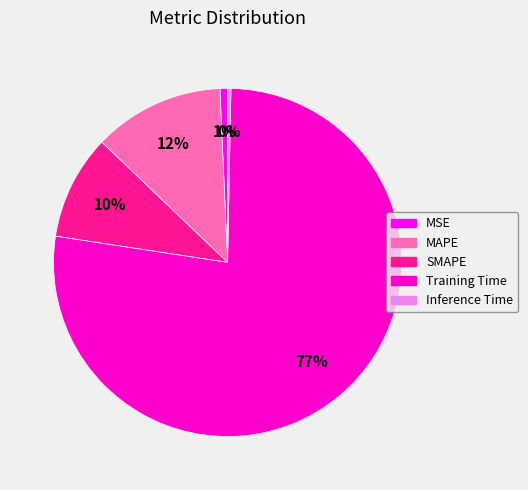

The Inference Time slice represents 6% of the pie. True or false?

False